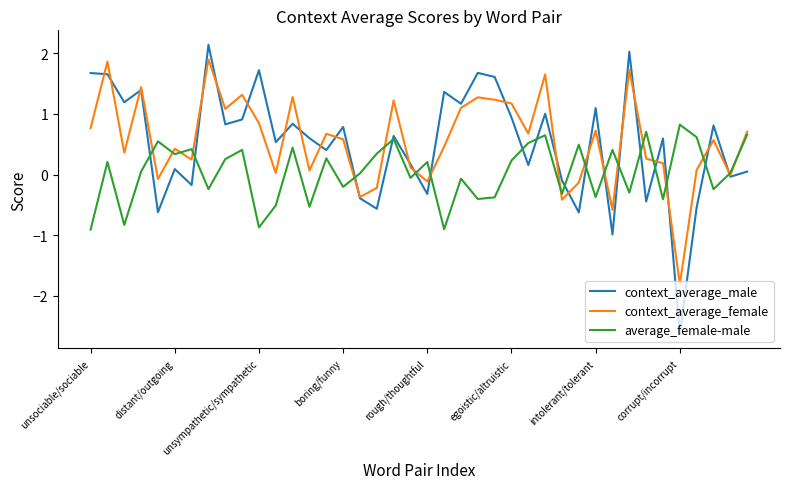

List the series in order of their peak value, lowest first.

average_female-male, context_average_female, context_average_male